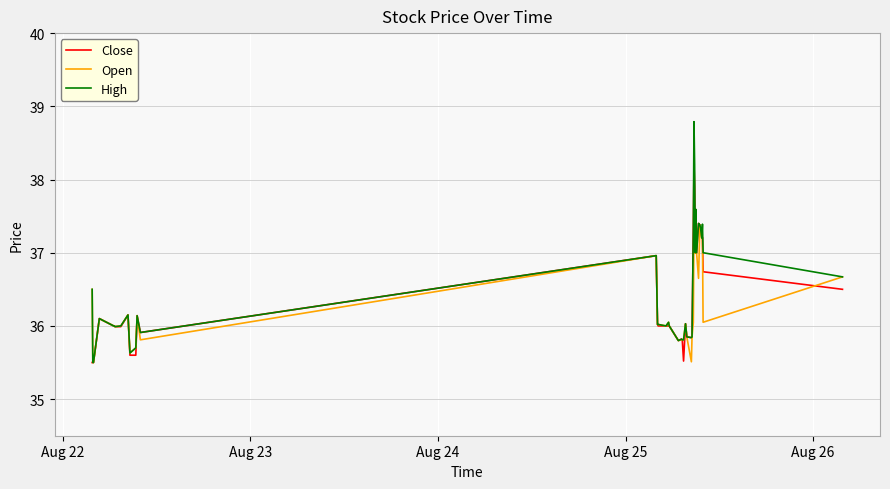

List the series in order of their peak value, lowest first.

Open, Close, High